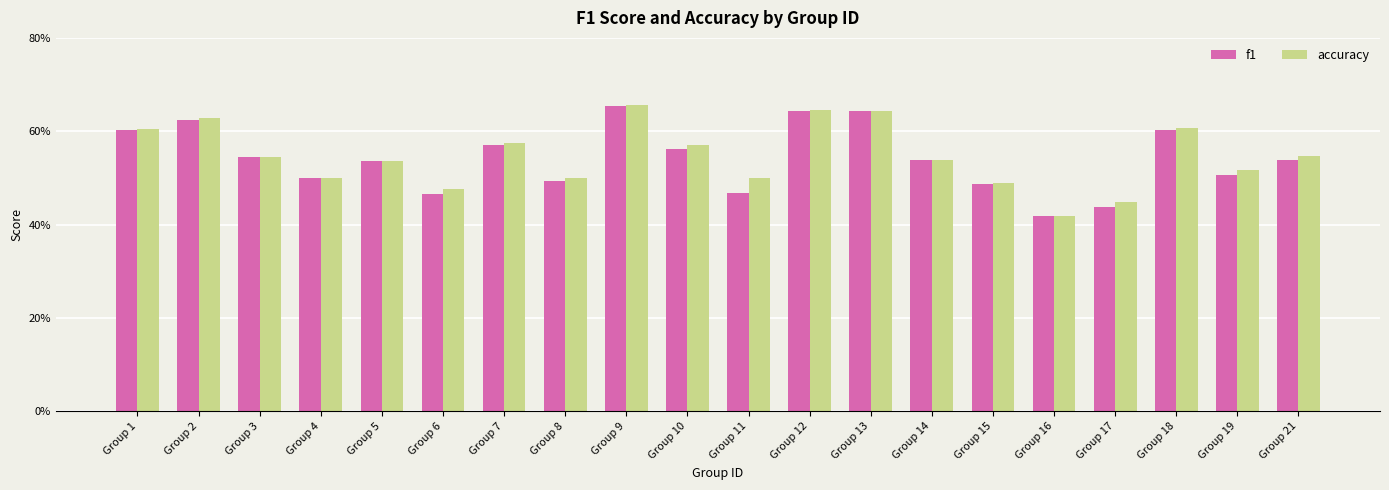

Which series has the widest spread of values?

f1